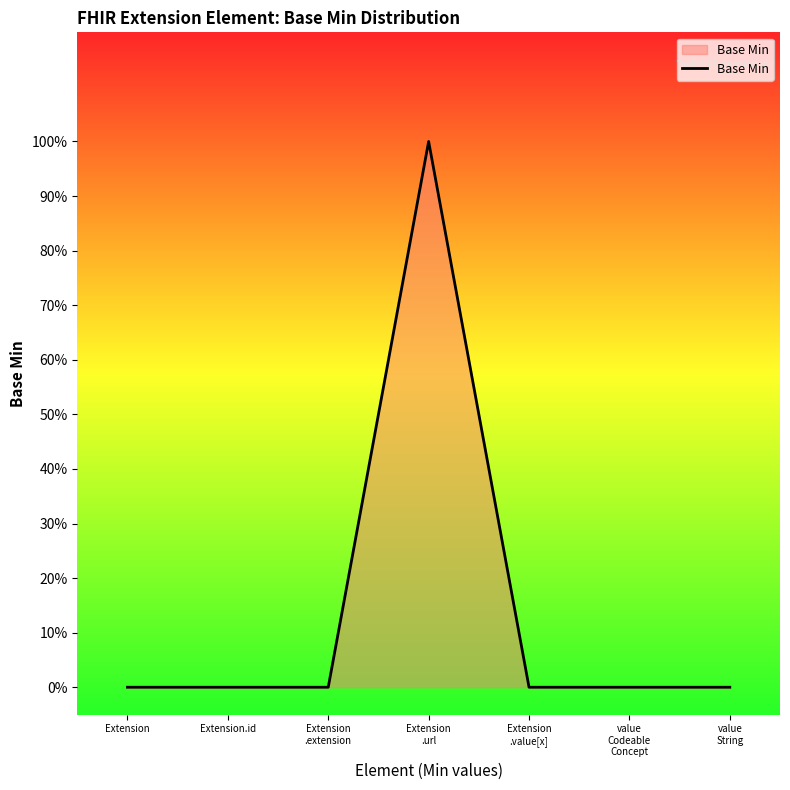

What position from the left is value
String?

7